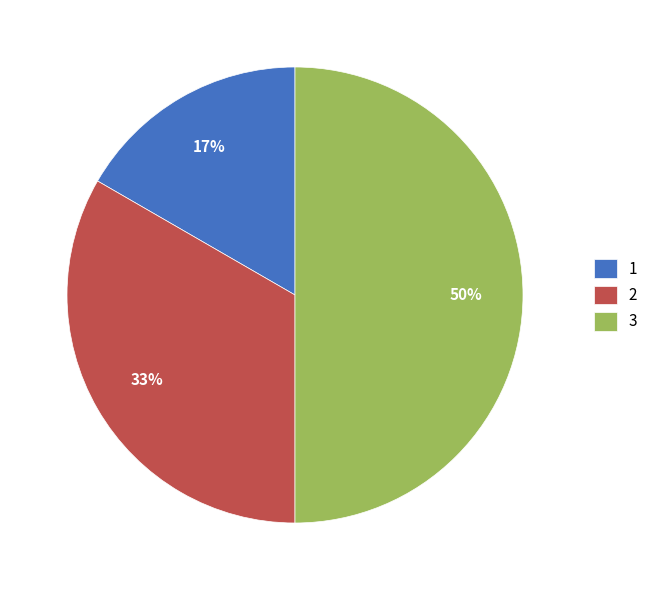

True or false: 3 accounts for 50% of the total.

True